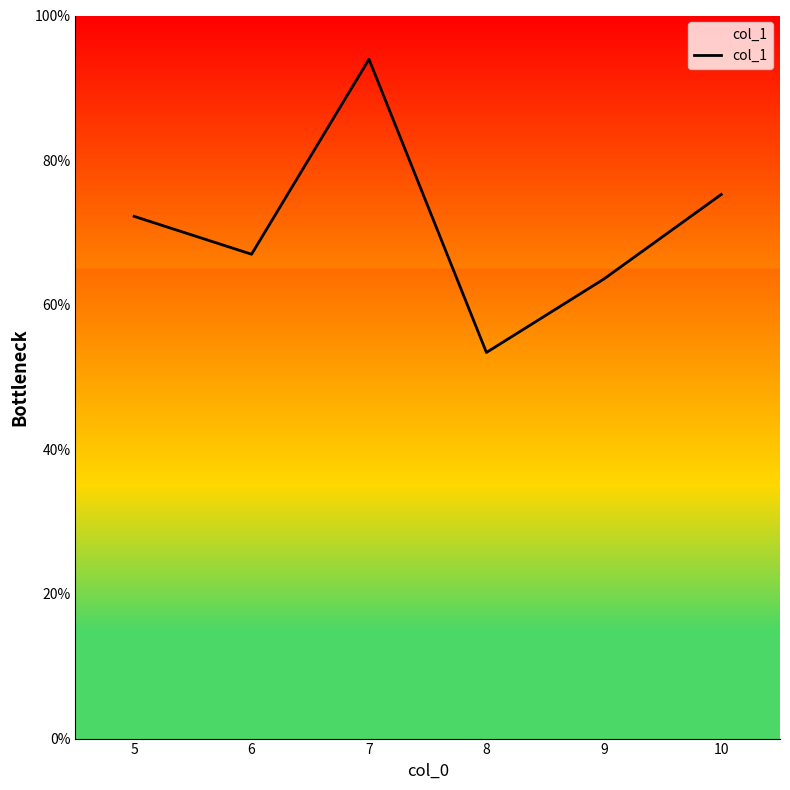

Reading left to right, what are all the values shown in this chart?

72.2	67.0	94.0	53.4	63.6	75.3